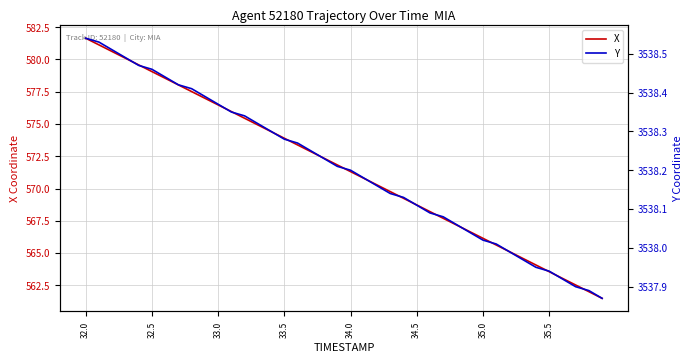

What are all the series names shown in the legend?

X, Y